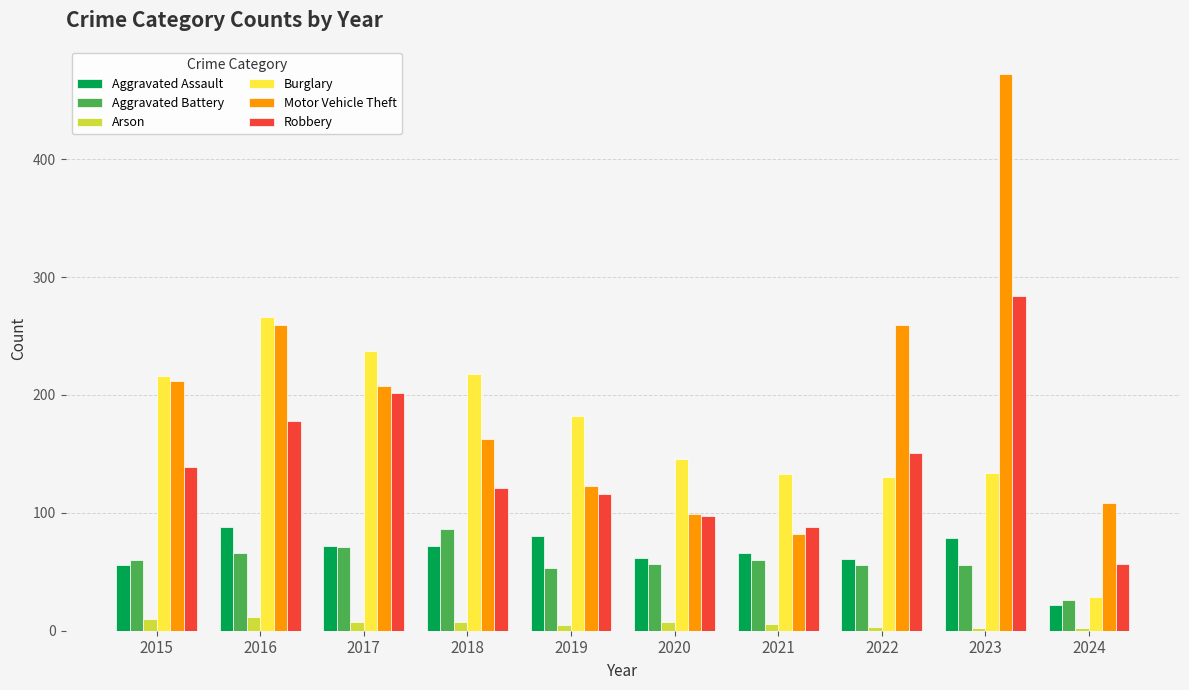

What is the difference between the highest and lowest values at 2017?

230